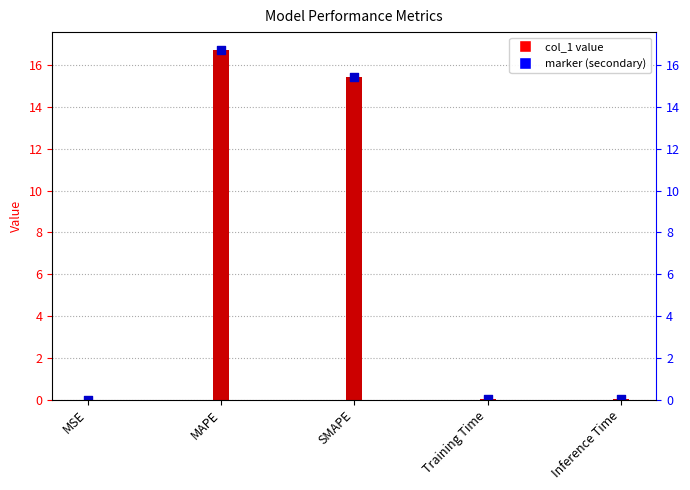

Between MAPE and Inference Time, which is larger?

MAPE